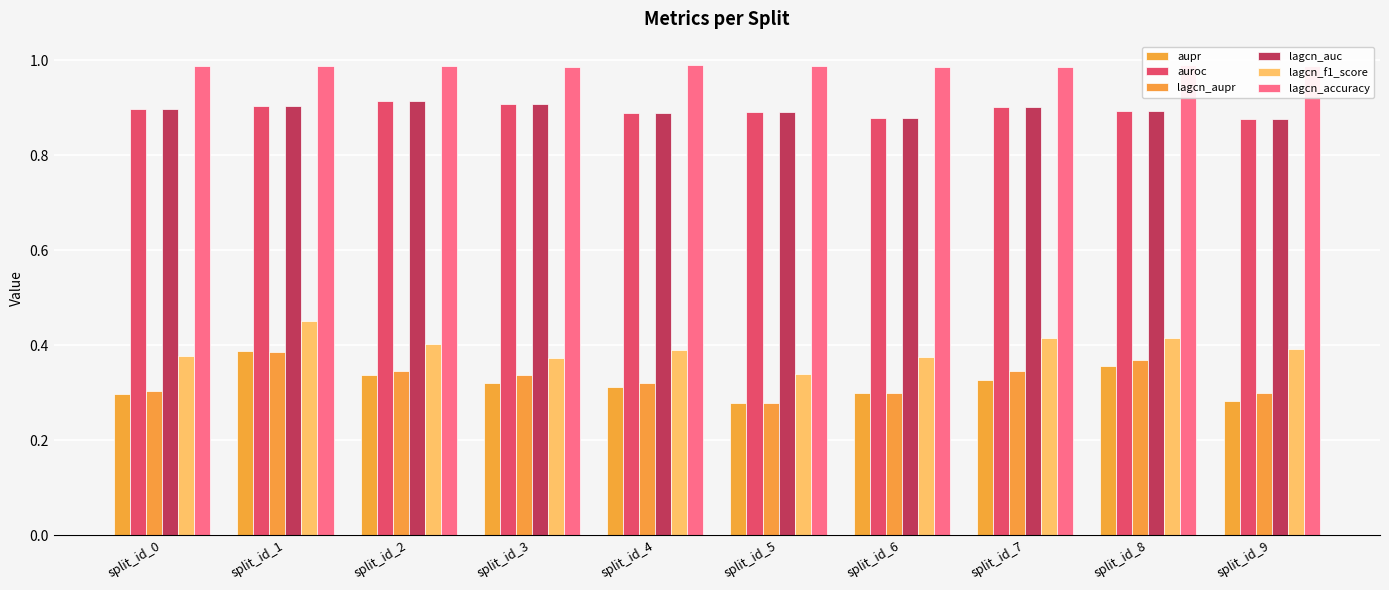

Reading right to left, extract all data points from this chart.

aupr: 0.3	0.4	0.3	0.3	0.3	0.3	0.3	0.3	0.4	0.3
auroc: 0.9	0.9	0.9	0.9	0.9	0.9	0.9	0.9	0.9	0.9
lagcn_aupr: 0.3	0.4	0.3	0.3	0.3	0.3	0.3	0.3	0.4	0.3
lagcn_auc: 0.9	0.9	0.9	0.9	0.9	0.9	0.9	0.9	0.9	0.9
lagcn_f1_score: 0.4	0.4	0.4	0.4	0.3	0.4	0.4	0.4	0.5	0.4
lagcn_accuracy: 1.0	1.0	1.0	1.0	1.0	1.0	1.0	1.0	1.0	1.0